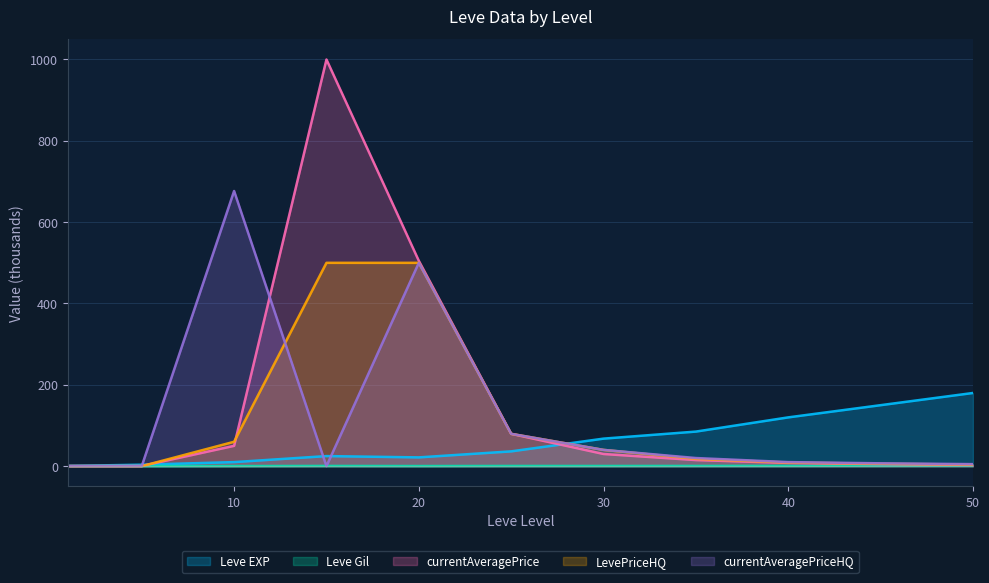

Which series has the largest range (max minus min)?

currentAveragePrice